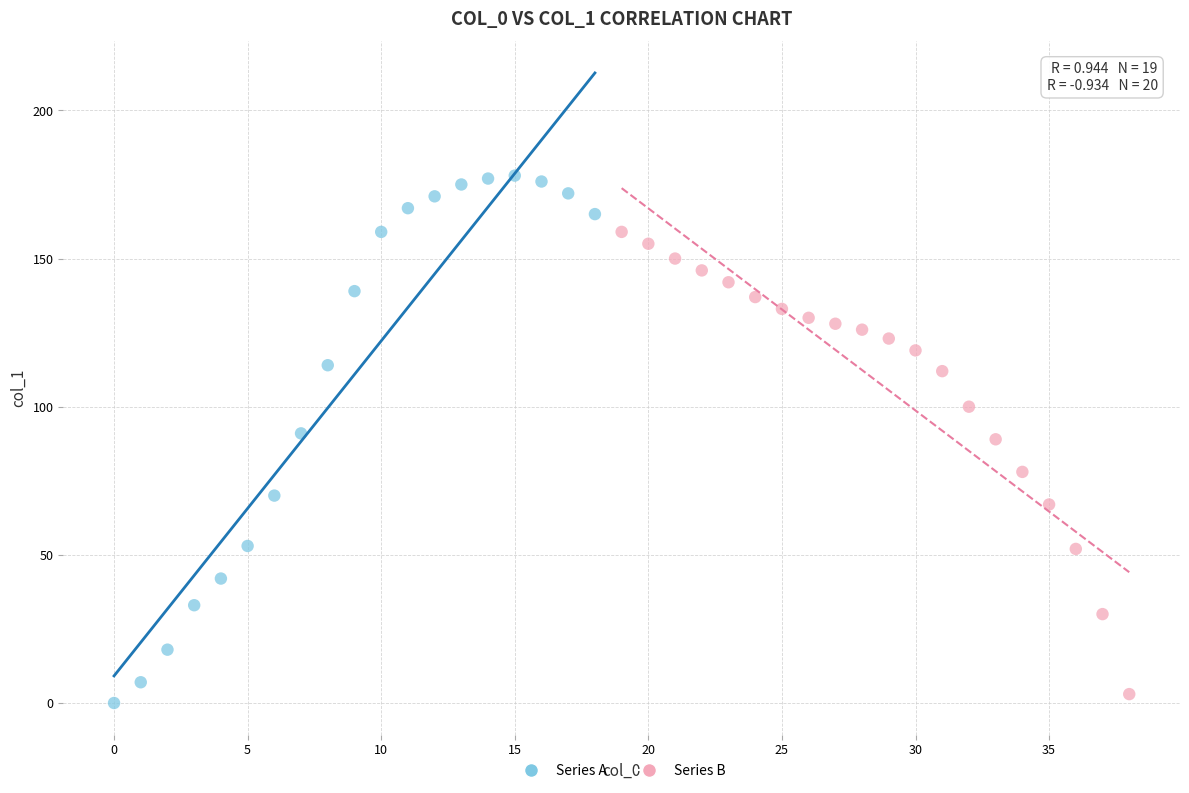

Which series contains the highest Y value?

Series A